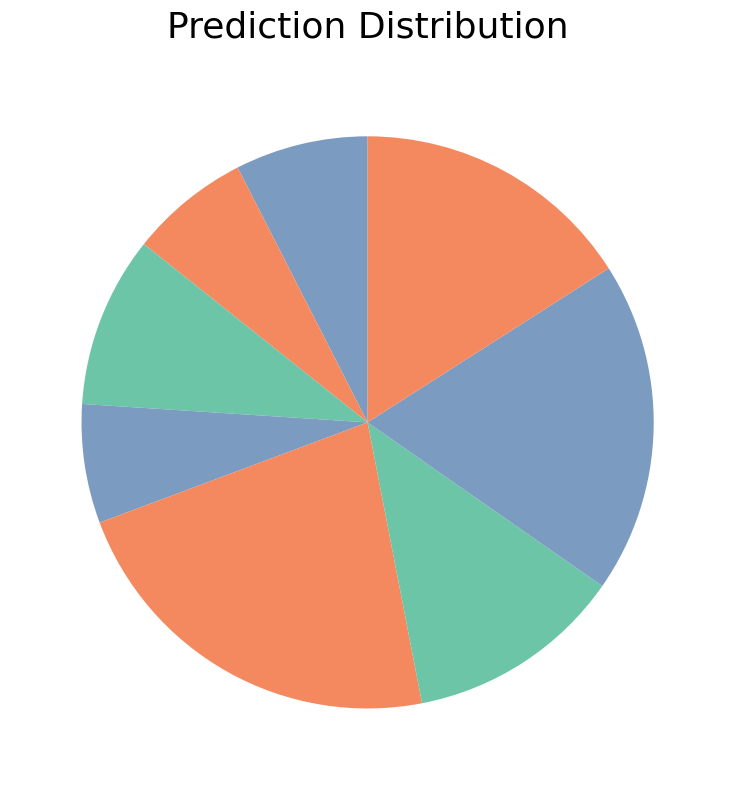

How many segments does this pie chart have?

8